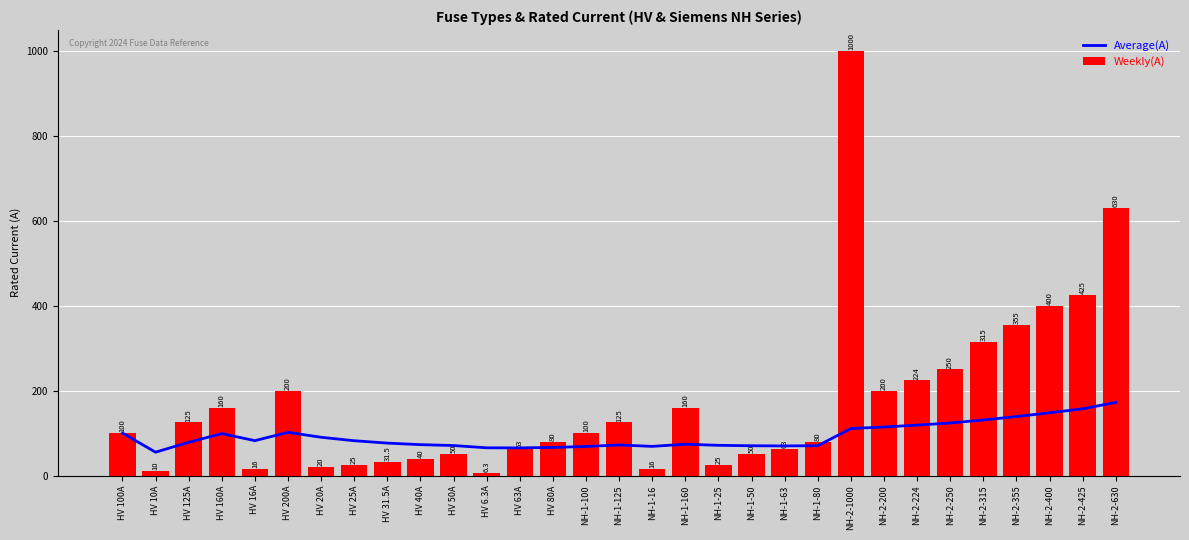

What is the difference between the highest and lowest values at HV 25A?

57.0